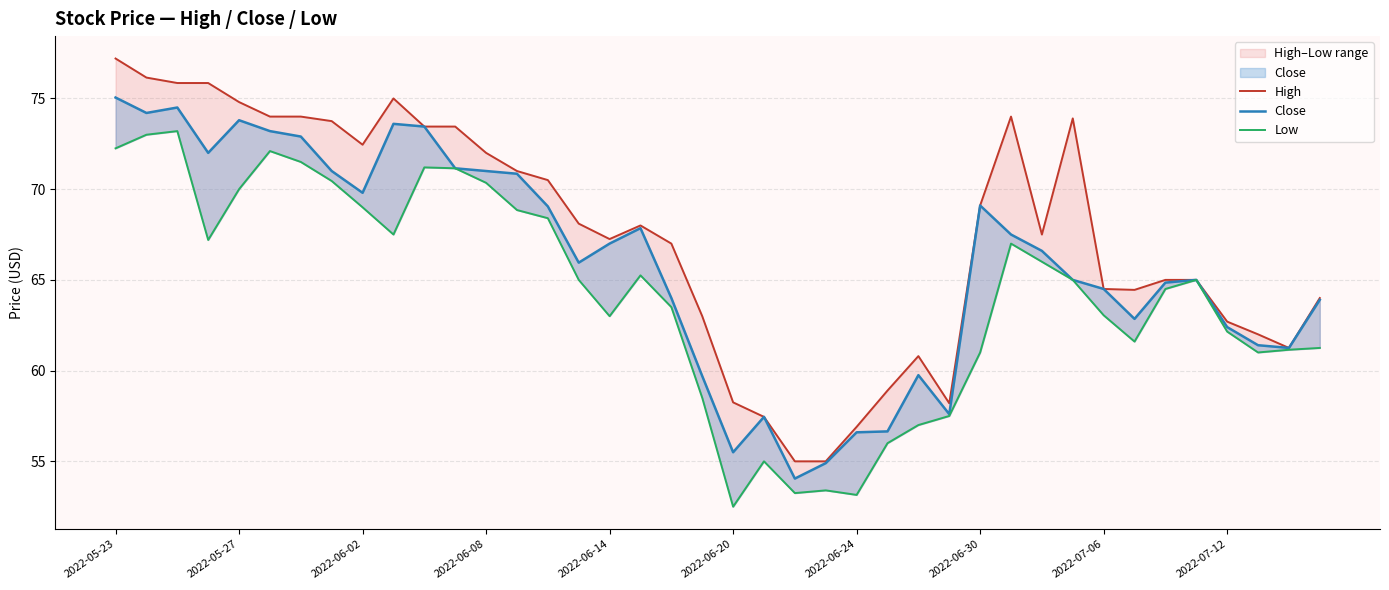

The Close series shows 71.0 at 2022-06-08. True or false?

True